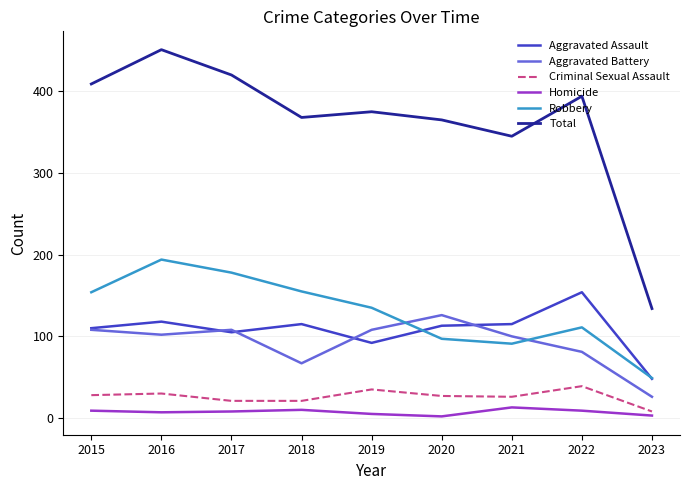

The value of Aggravated Assault at 2023 is 83. True or false?

False